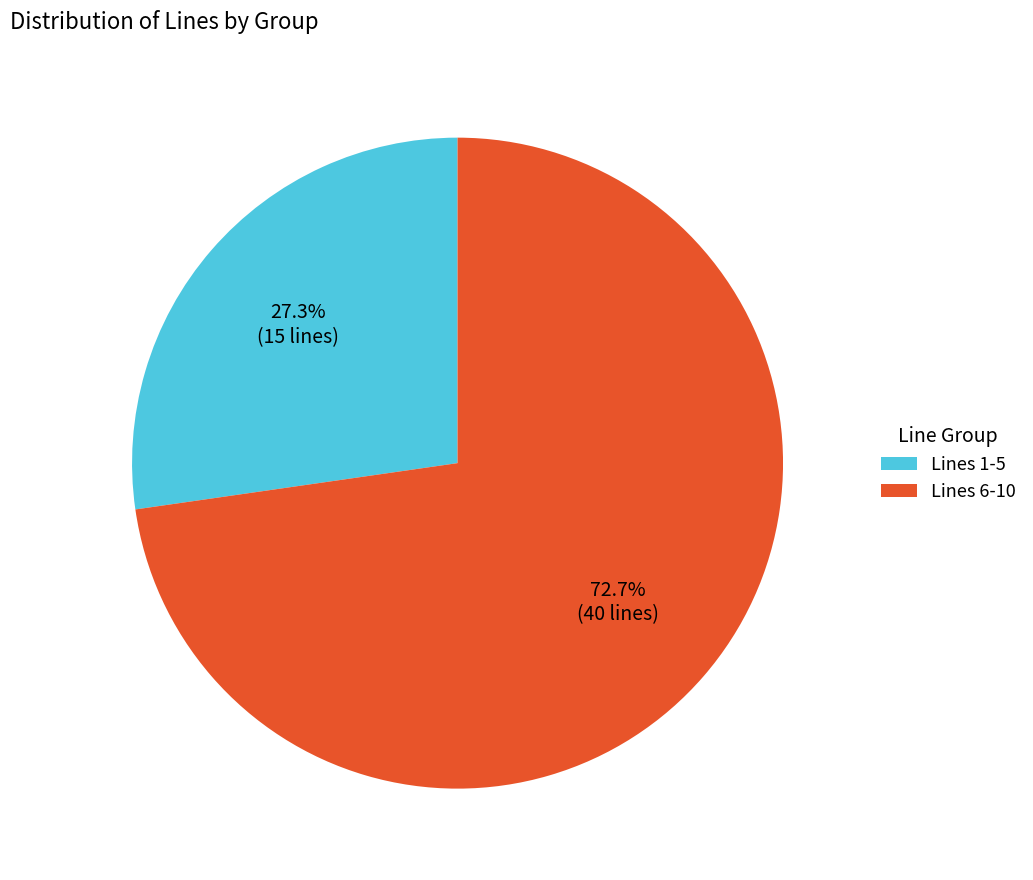

Rank the categories by value from highest to lowest.

Lines 6-10, Lines 1-5